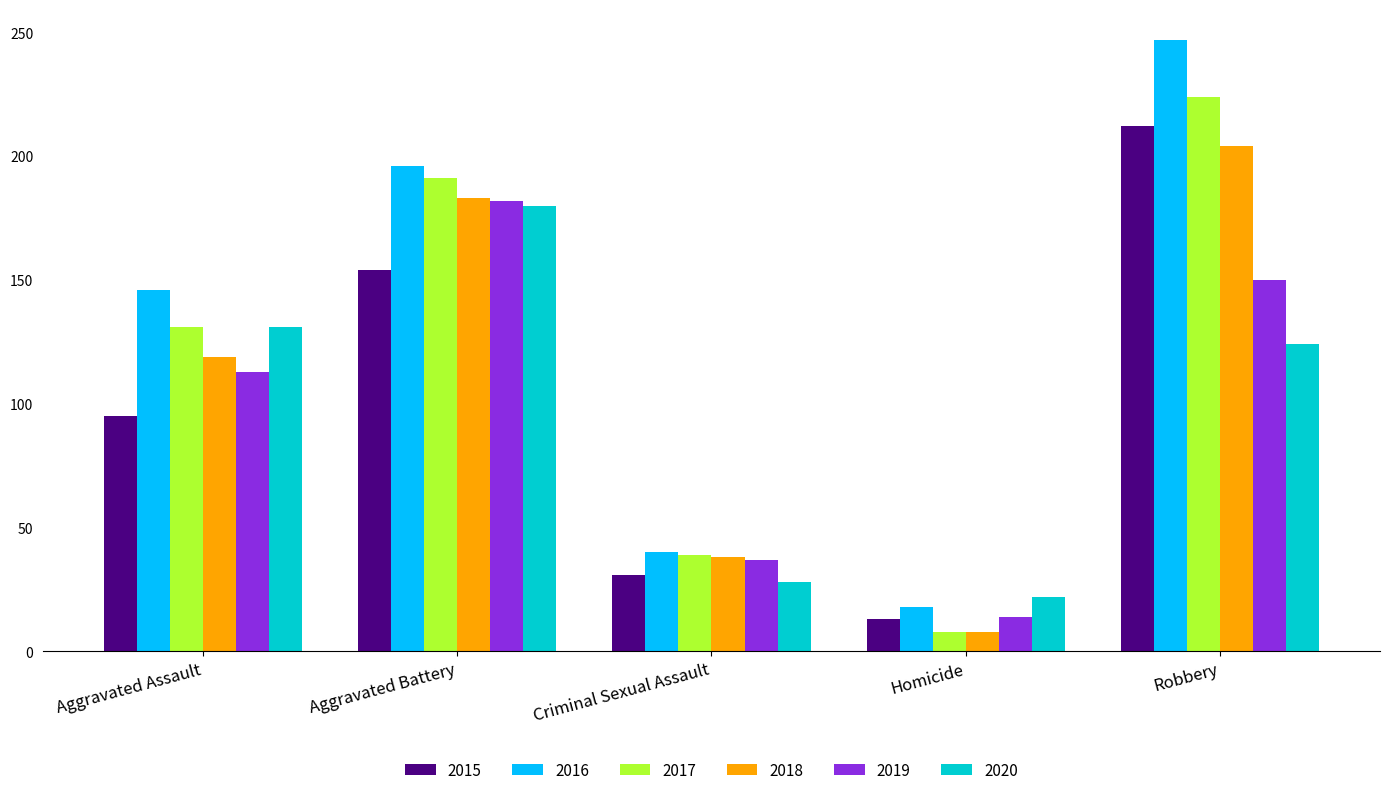

What is the label of the 1st bar from the right?

Robbery